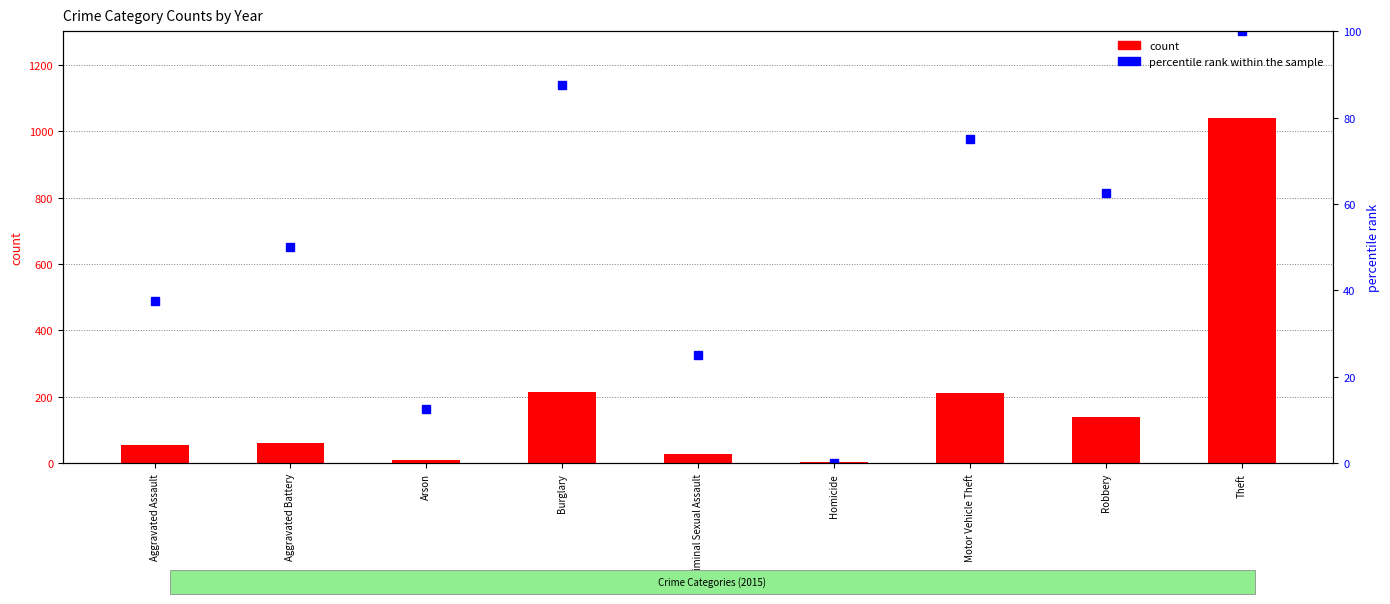

What is the difference between the highest and lowest values at Motor Vehicle Theft?

137.0